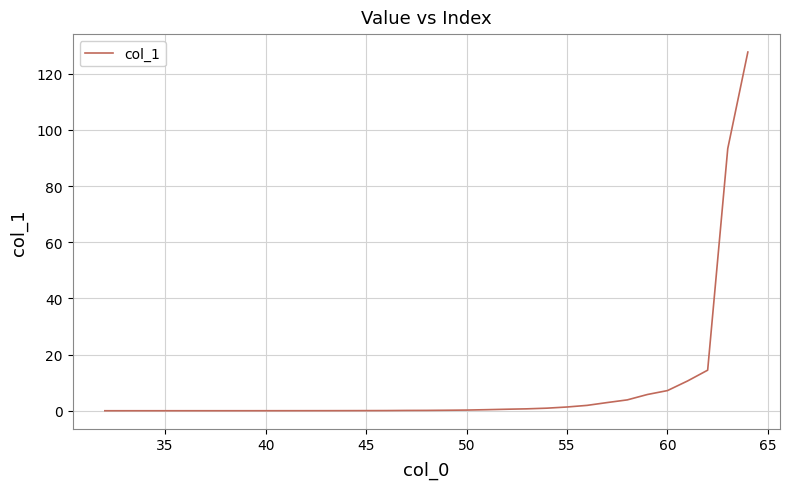

Is this an area chart (filled region under the line)?

No